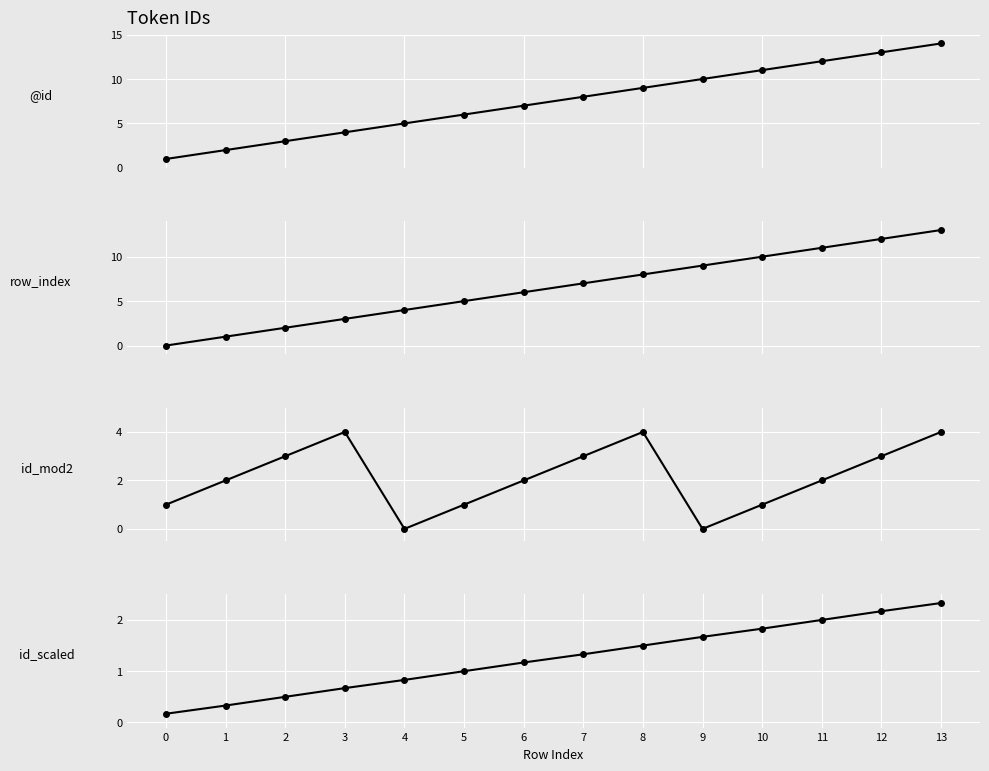

How many series are shown in this chart?

4